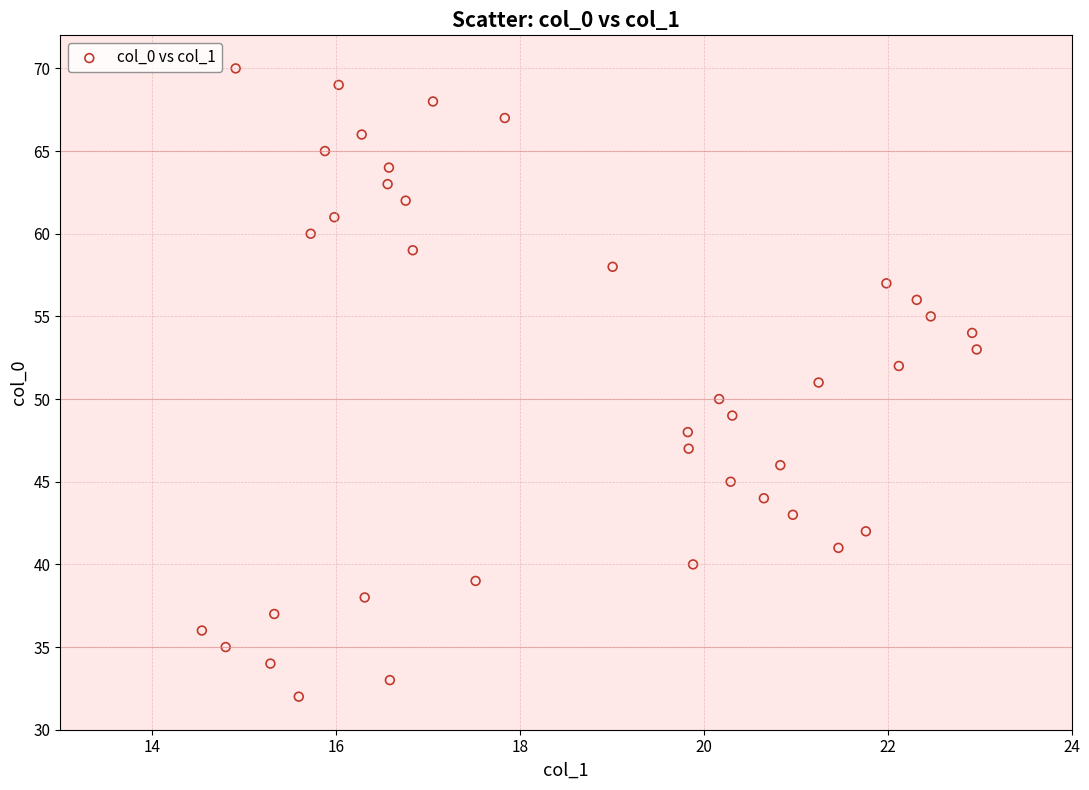

What is the range of Y values (max minus min)?

38